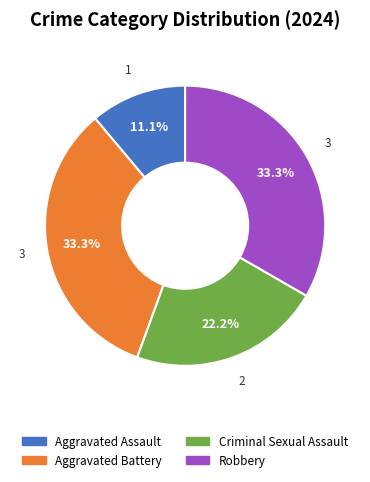

What percentage is NOT represented by Aggravated Battery?

66.7%